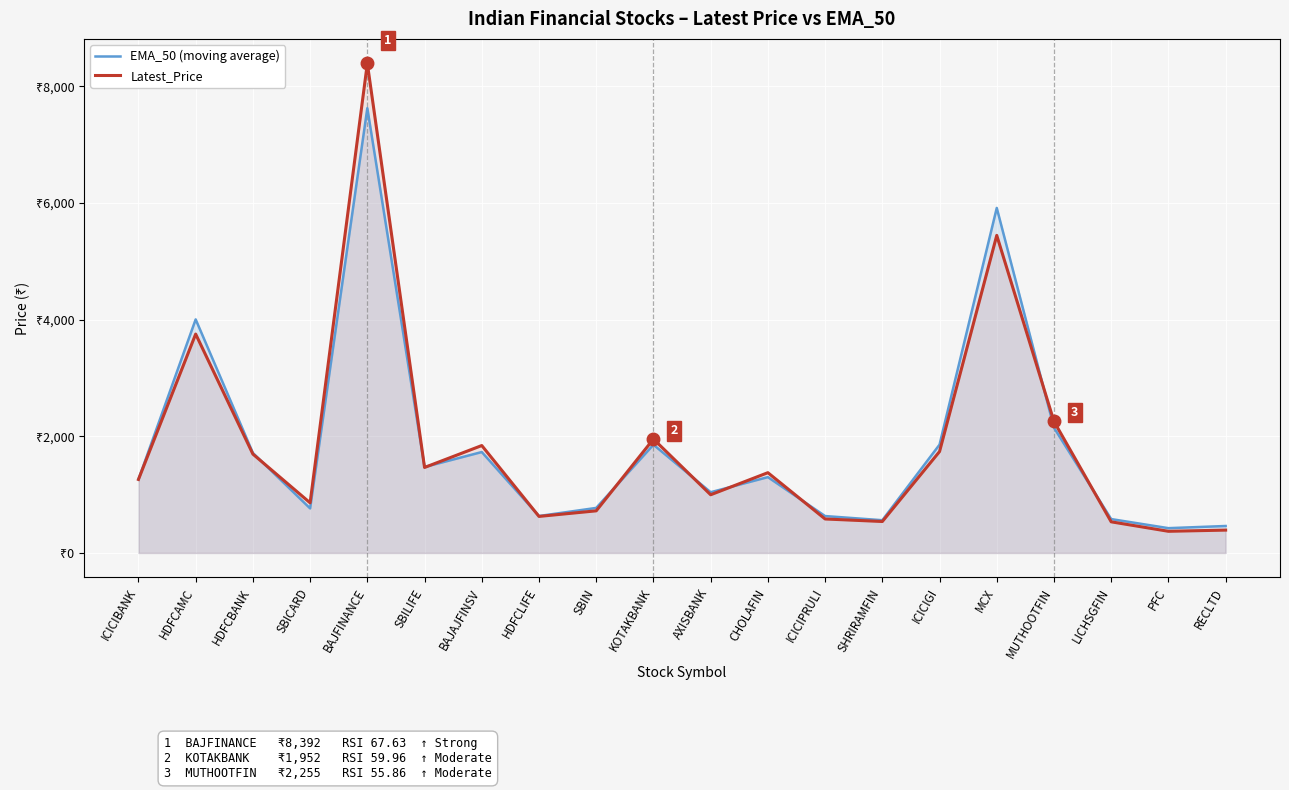

At which label is EMA_50 (moving average) closest to 4024?

HDFCAMC